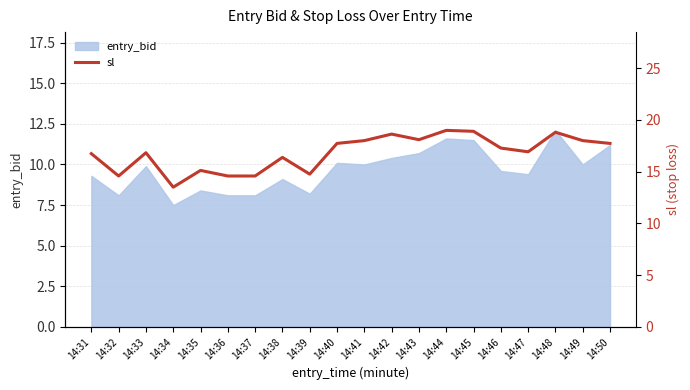

What is the difference between the maximum and minimum values?

5.5